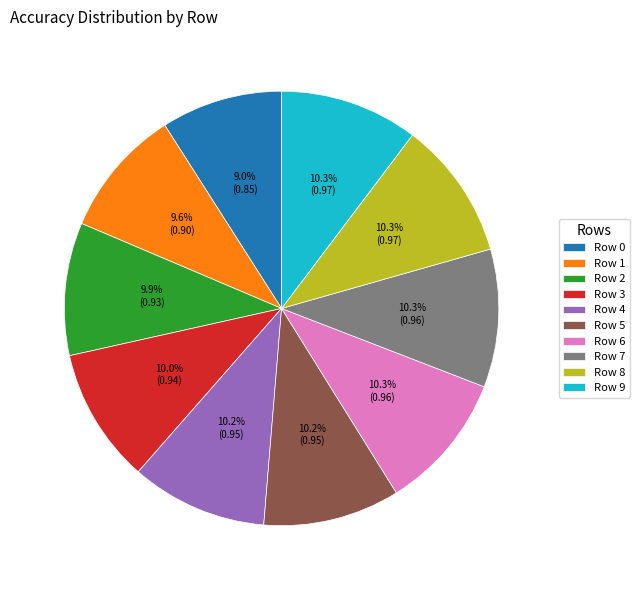

To the nearest percent, what is the average slice percentage?

10%